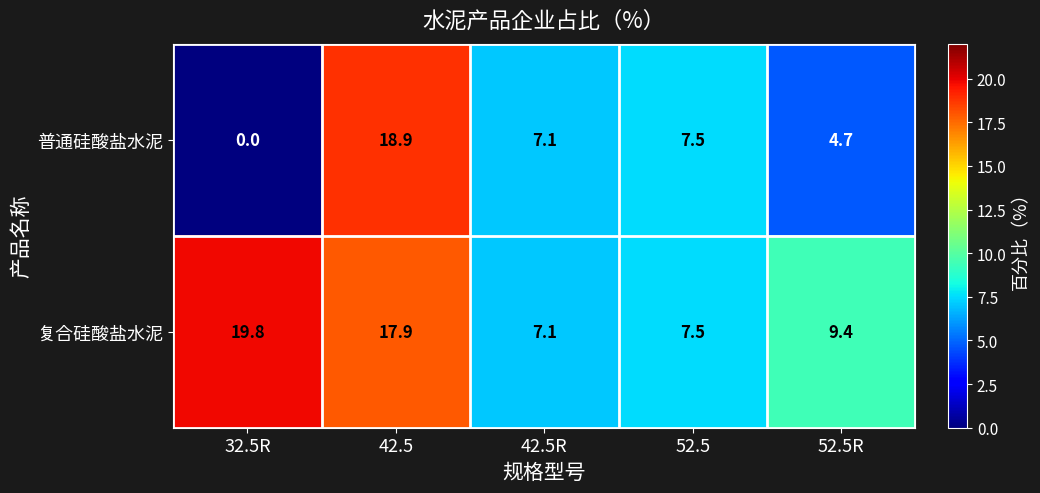

Which series changed the most between 42.5R and 52.5R?

普通硅酸盐水泥